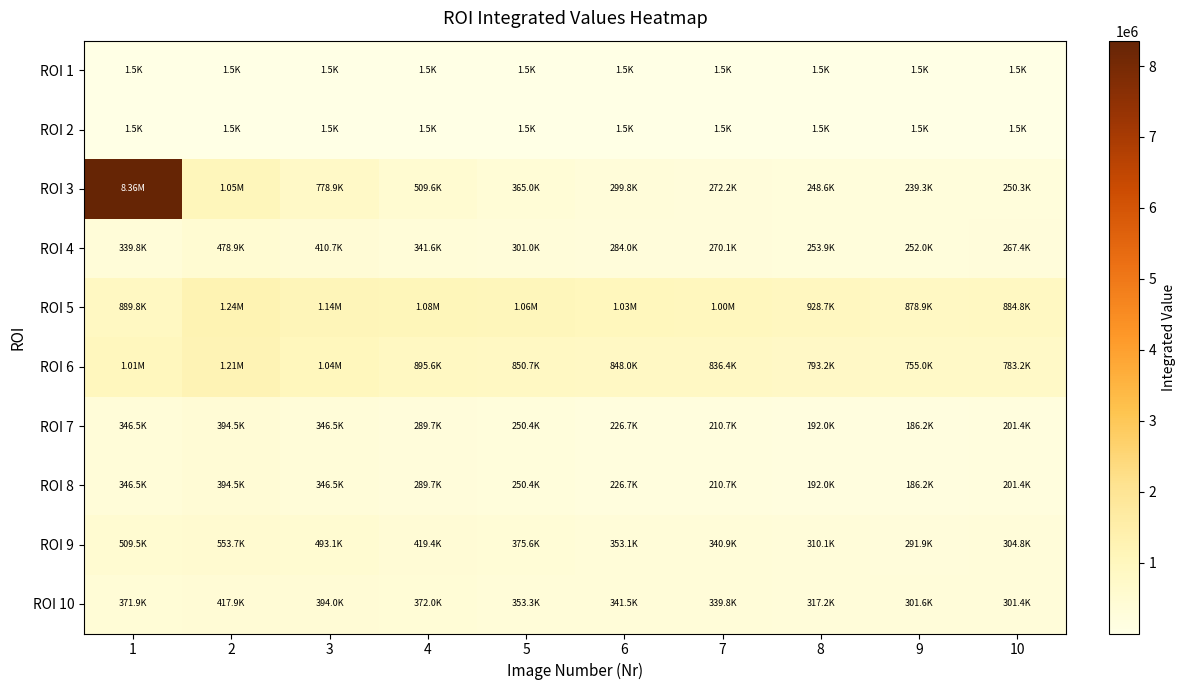

At 8, list the series in order from smallest to largest.

ROI 2, ROI 1, ROI 7, ROI 8, ROI 3, ROI 4, ROI 9, ROI 10, ROI 6, ROI 5